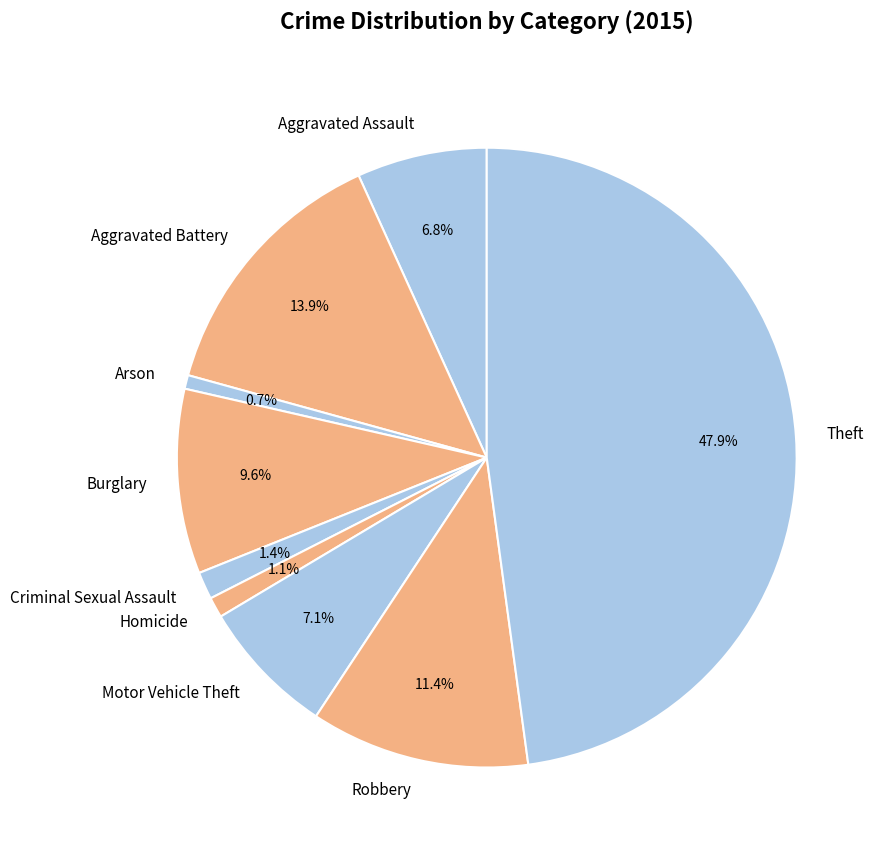

Does Motor Vehicle Theft account for over 50% of the chart?

No